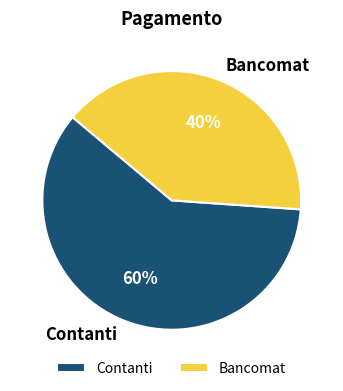

How many segments does this pie chart have?

2